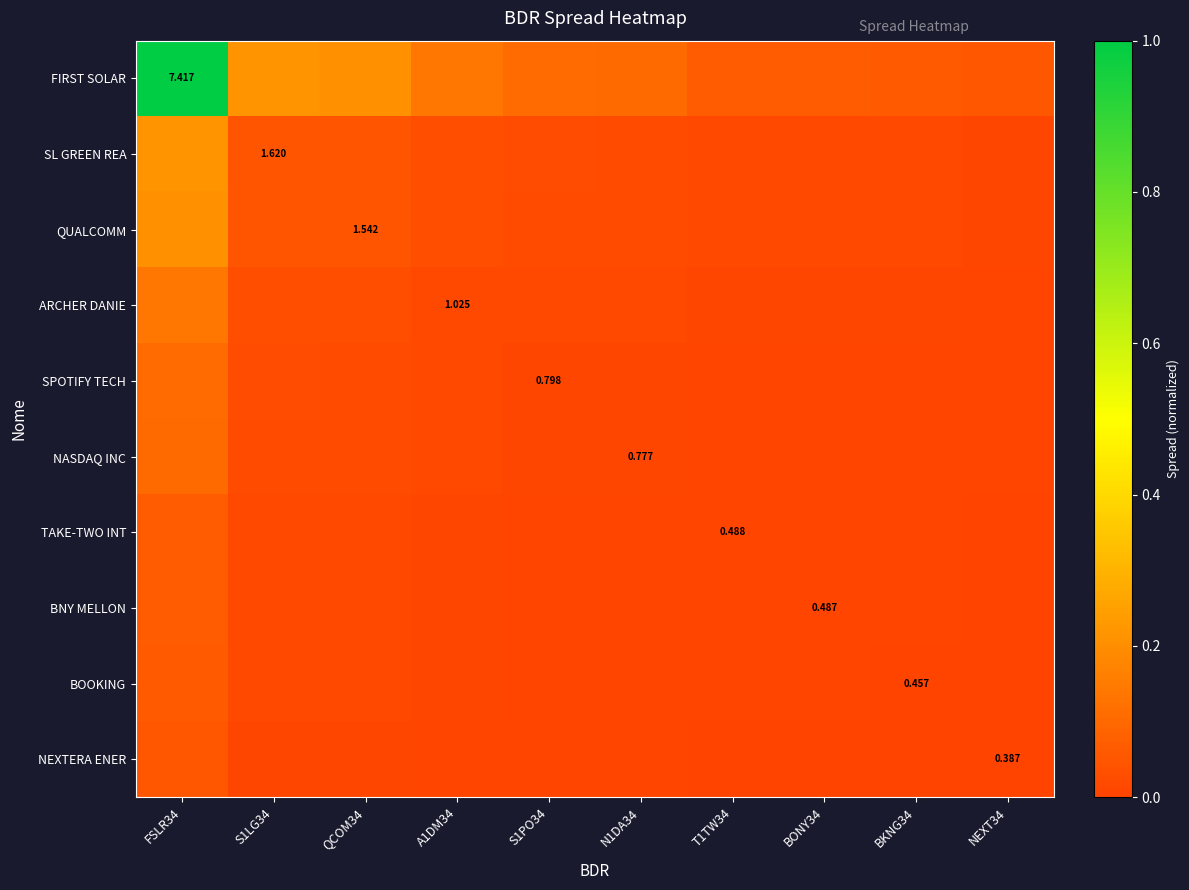

Count the number of data series in this chart.

10